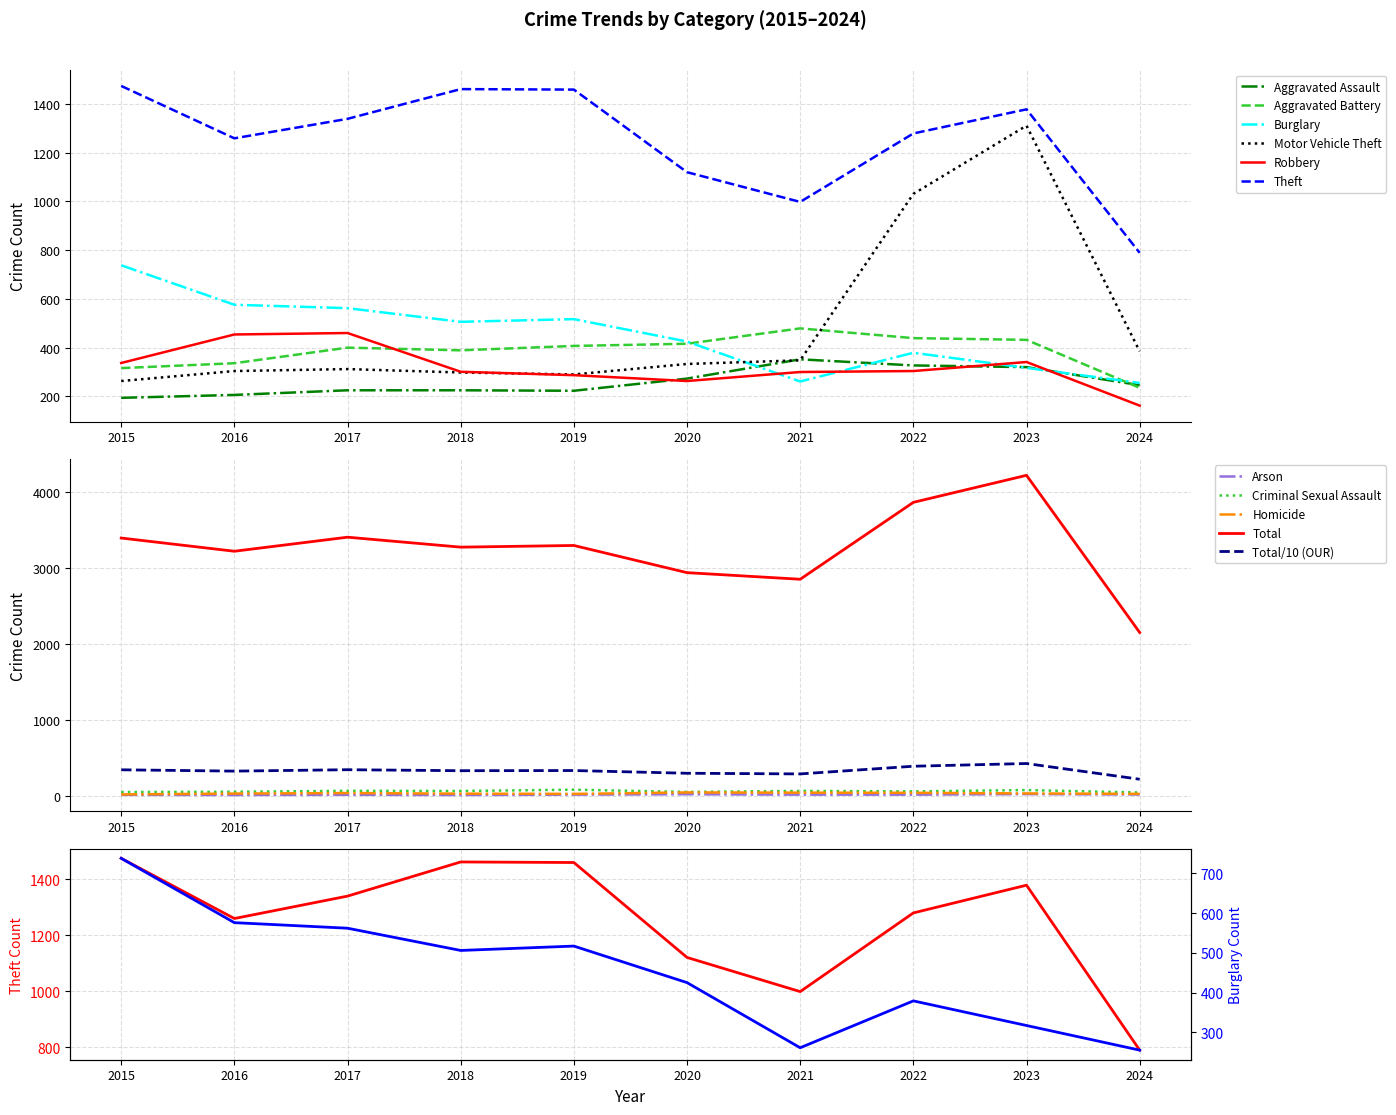

The Theft series shows 2045 at 2022. True or false?

False